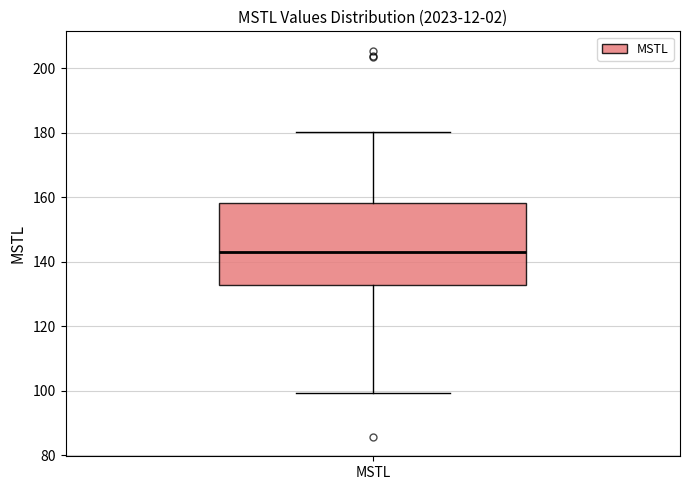

Read this box plot against the y-axis: the position of the median line, the range covered by the box, and the ends of both whiskers. The values are not printed on the chart, so give them approximately, as read against the axis.

median 144, box 132 to 158, whiskers 100 to 180